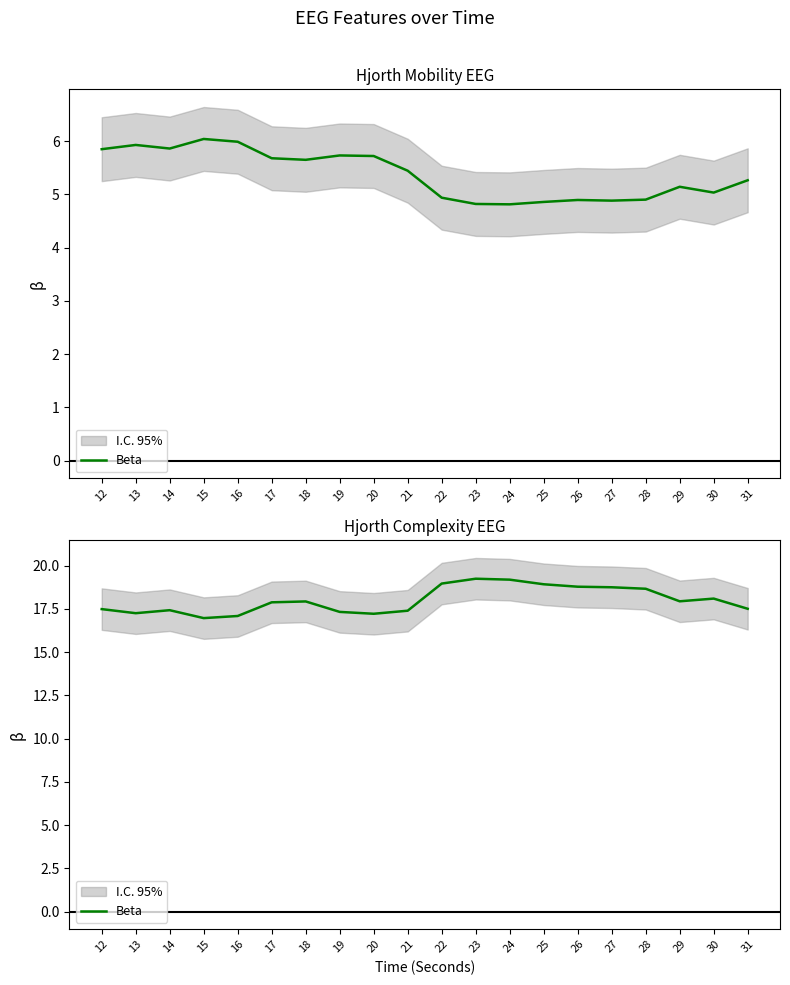

What is the value of the 3rd point from the left?

17.4